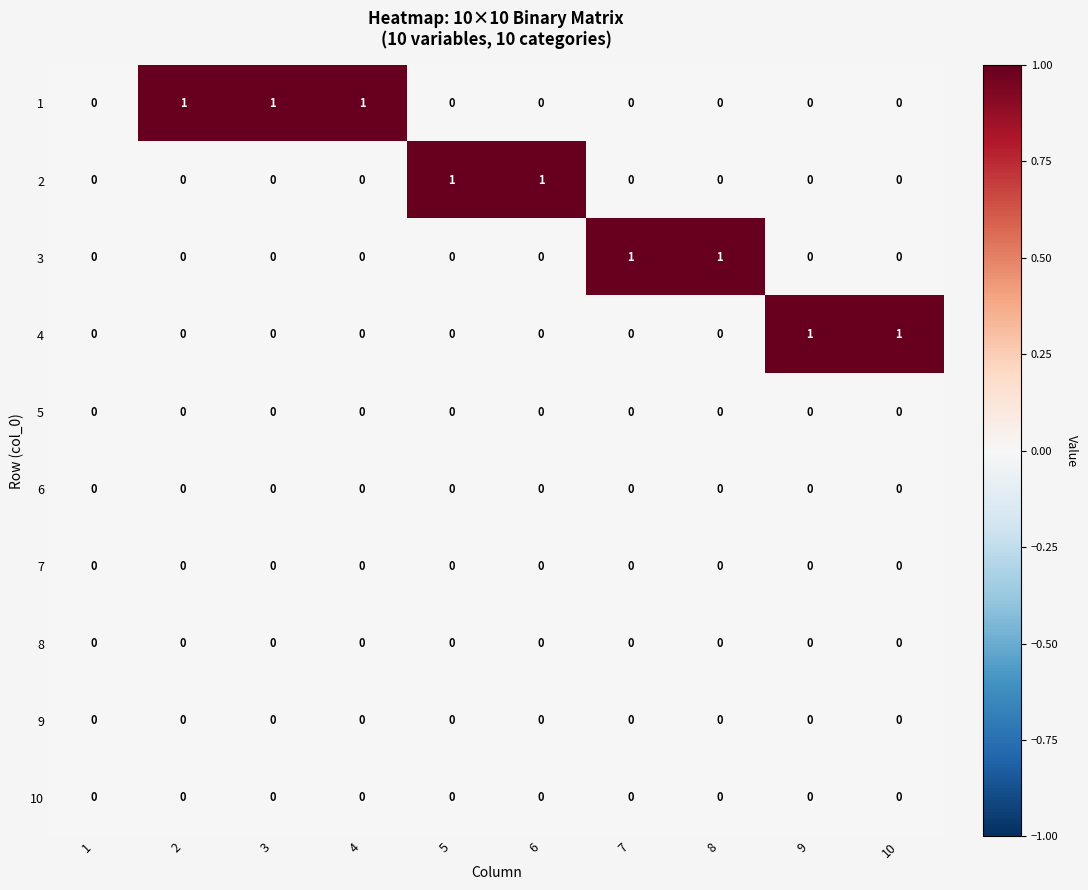

Count the 3 values in the range 0 to 1.

10